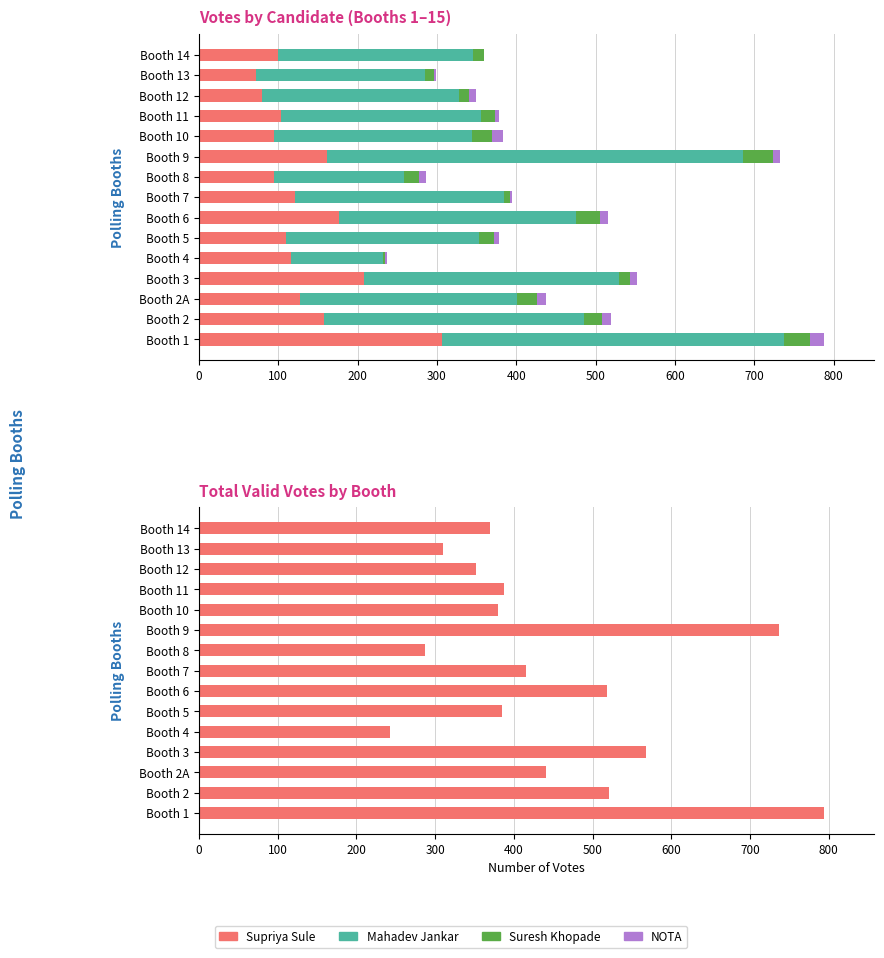

What is the sum of all Mahadev Jankar values?

4175